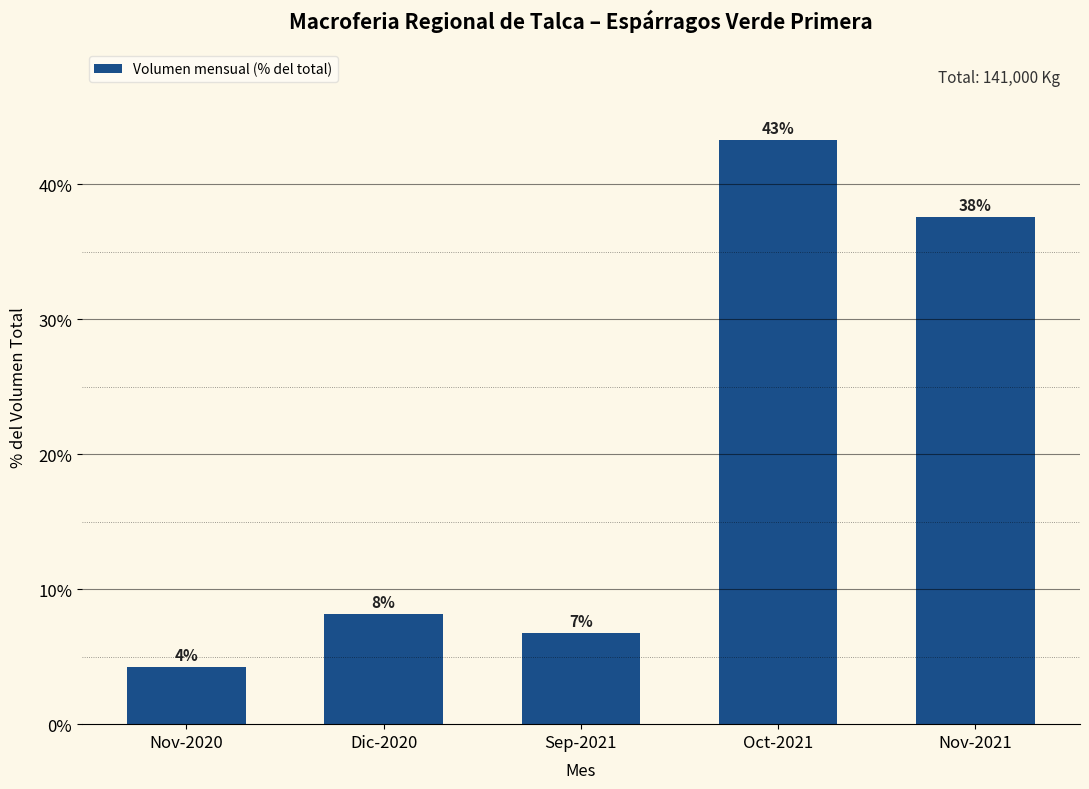

What is the label of the 5th bar from the left?

Nov-2021